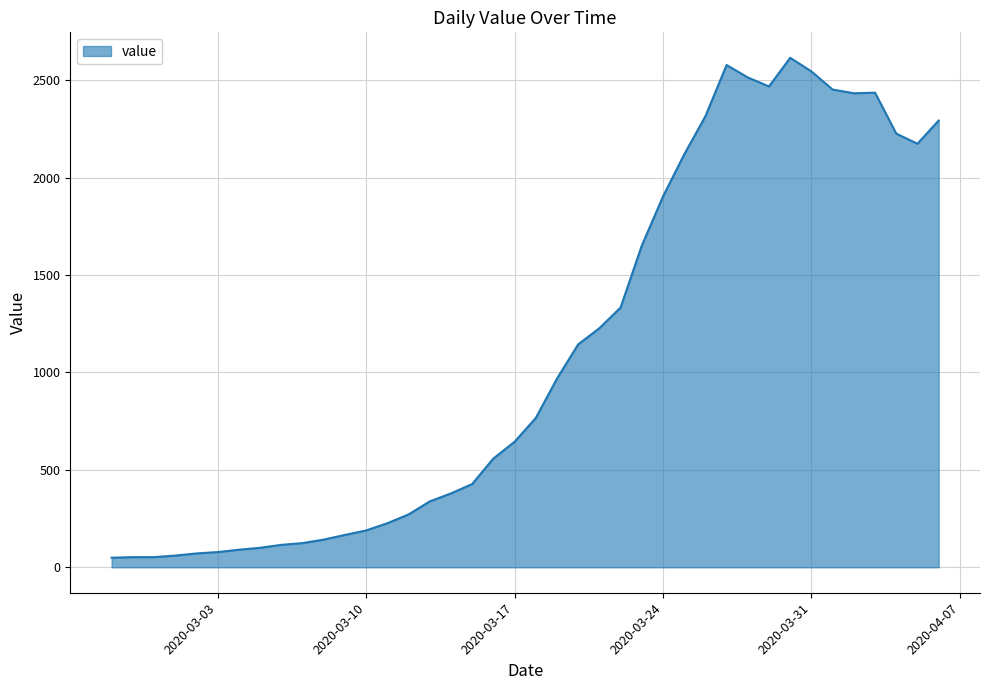

What is the difference between the maximum and minimum values?

2566